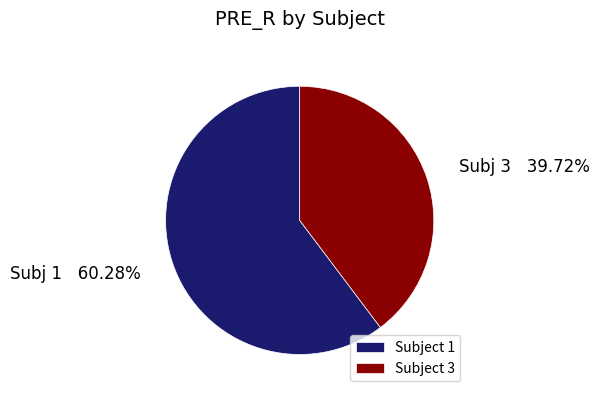

Is there a majority slice in this chart?

Yes